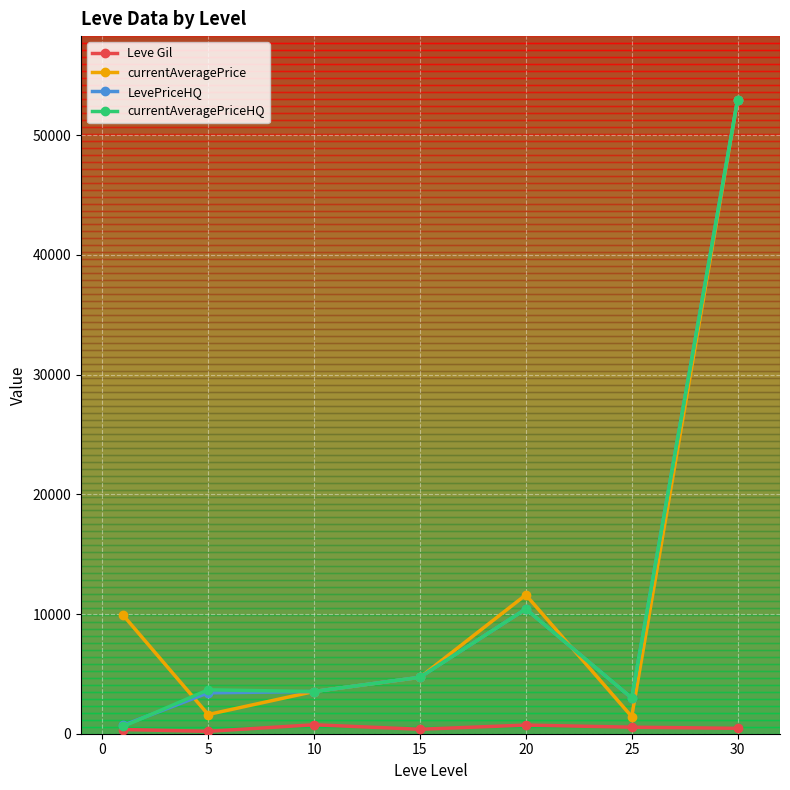

What is the value of the LevePriceHQ point at the 5th from the left?

10423.0